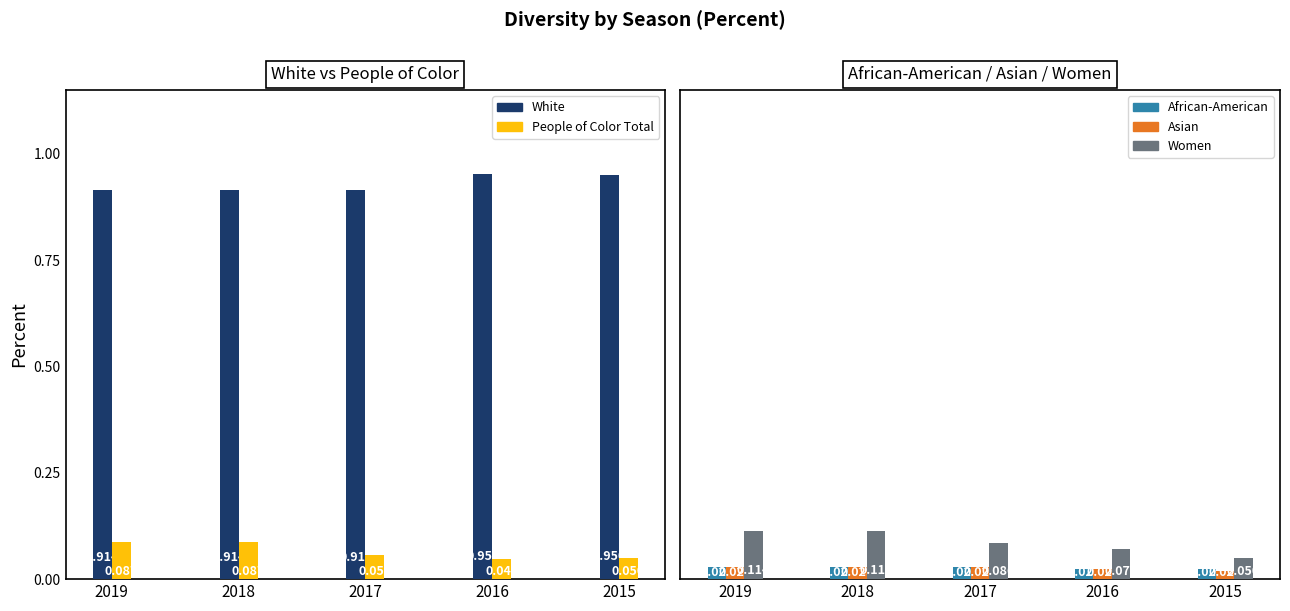

Which category has the highest value in the African-American series?

2019